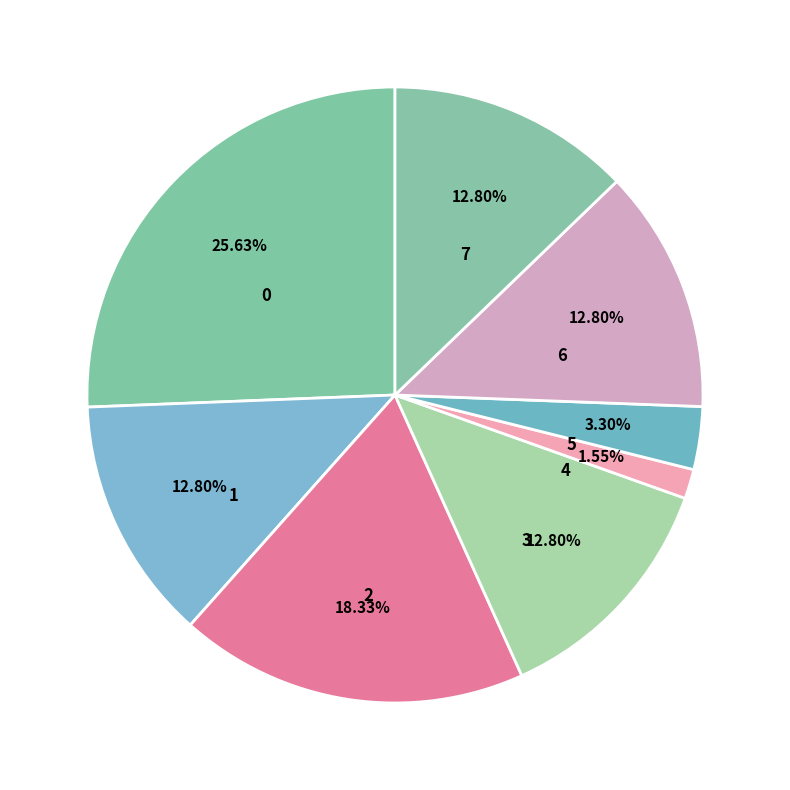

How many slices are in this pie chart?

8